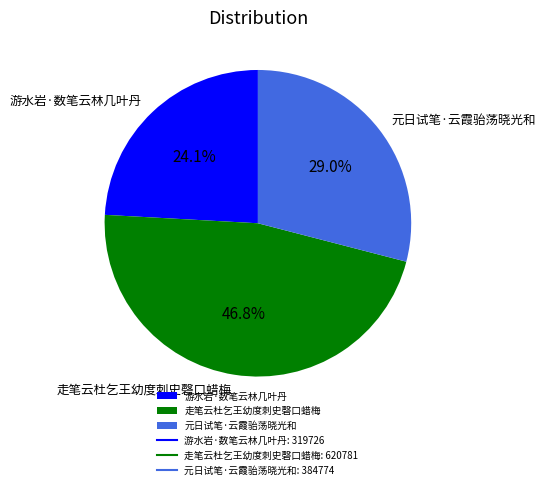

How many slices are in this pie chart?

3